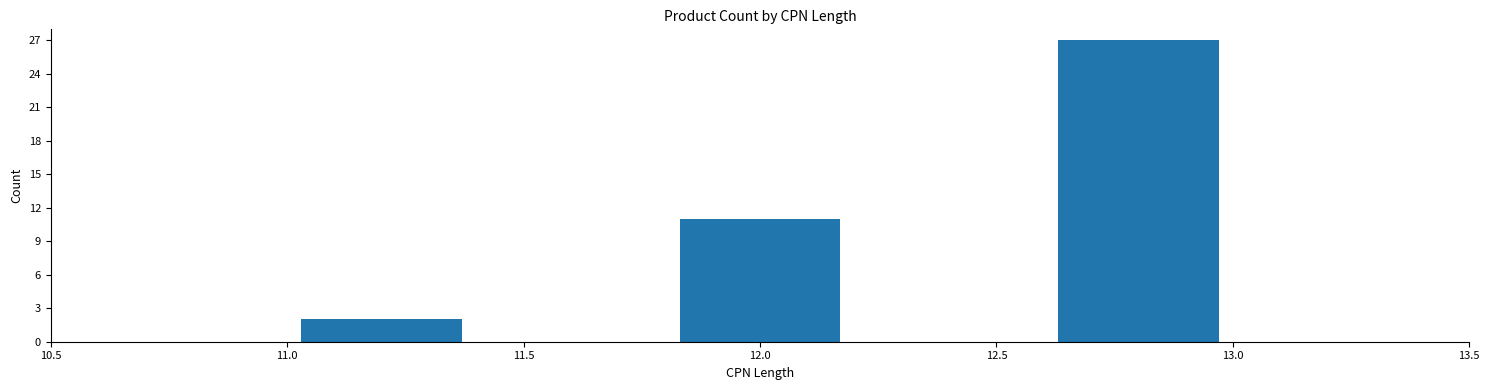

What is the height of the bar covering 11.8 to 12.2 on the x-axis? The values are not printed on the chart, so give them approximately, as read against the axis.

11